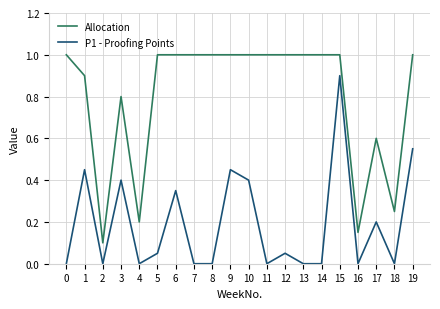

At which label does Allocation reach its minimum?

2